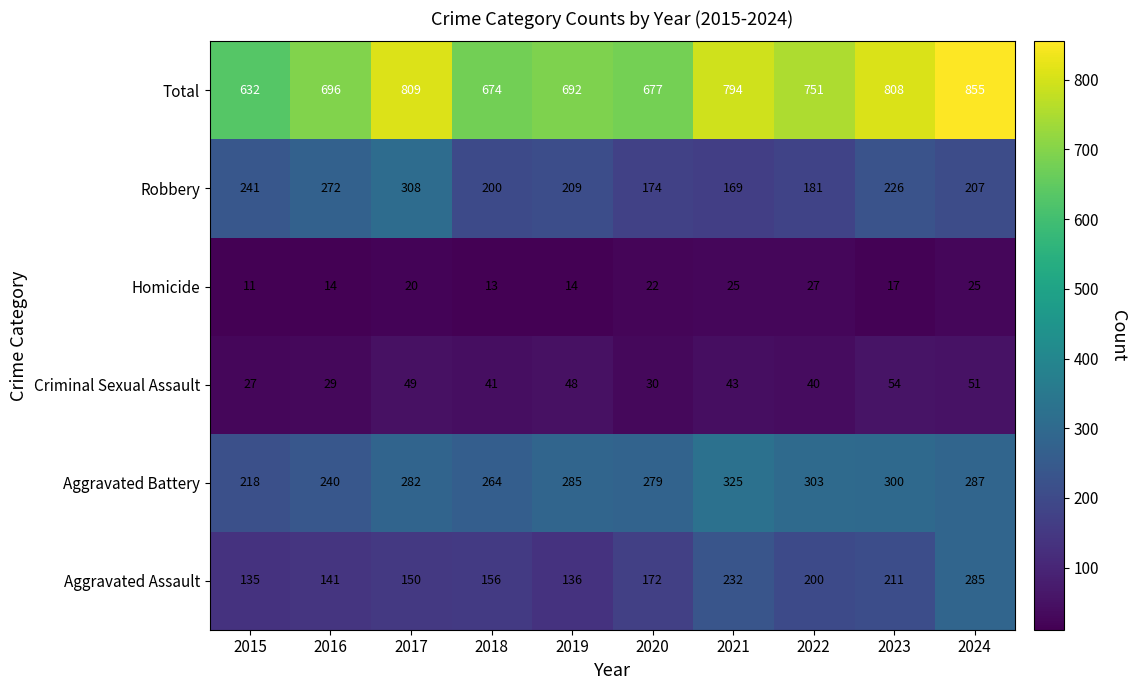

What is the difference between the maximum and minimum values in the Aggravated Assault series?

150